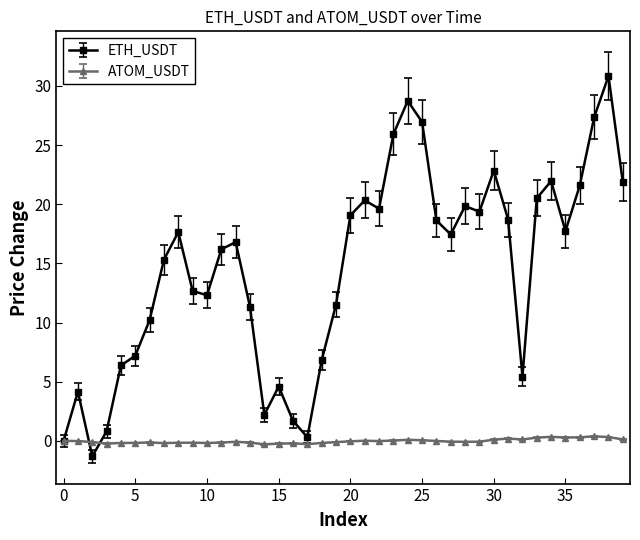

True or false: ATOM_USDT has more than 1 interior local peaks.

True